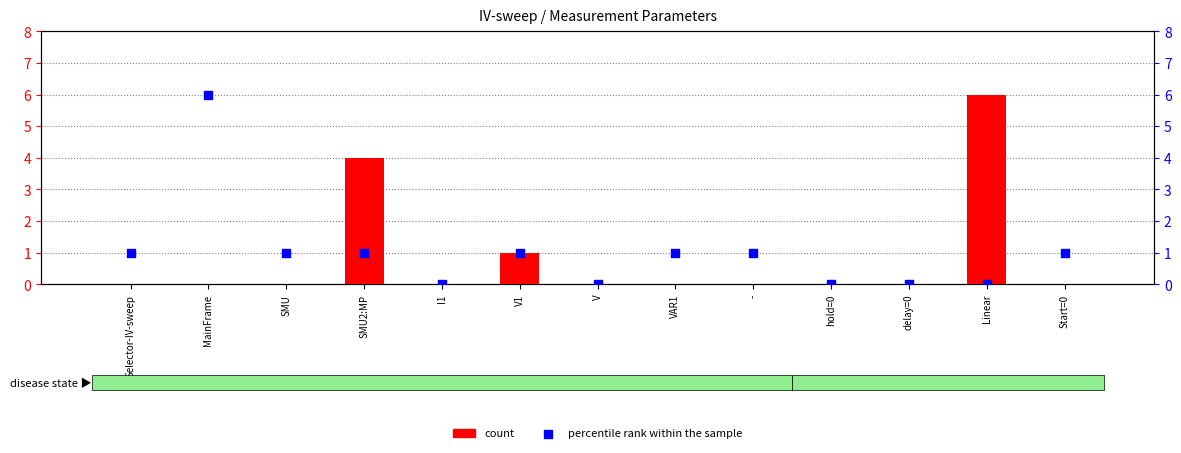

What is the total value across all series at SMU2:MP?

5.0